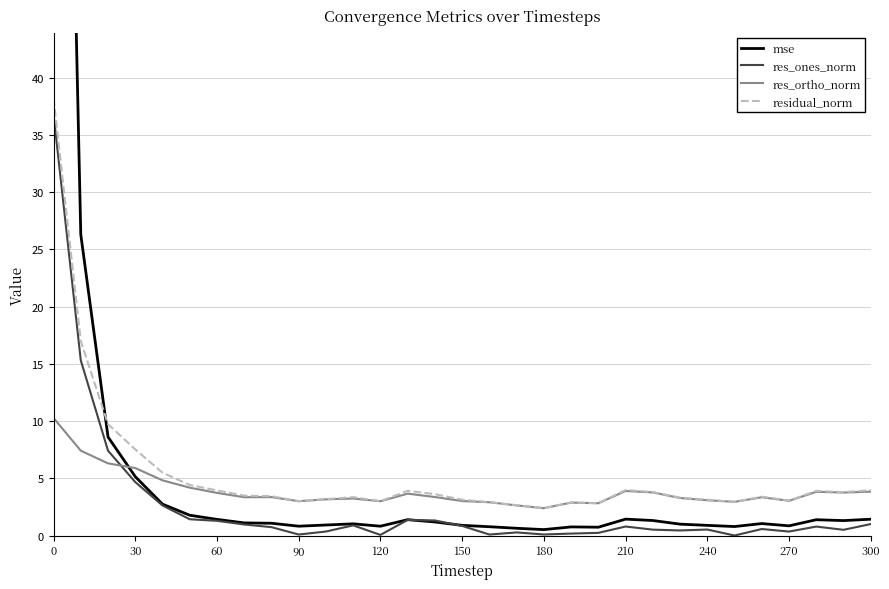

How many intersections are there between res_ones_norm and res_ortho_norm?

1